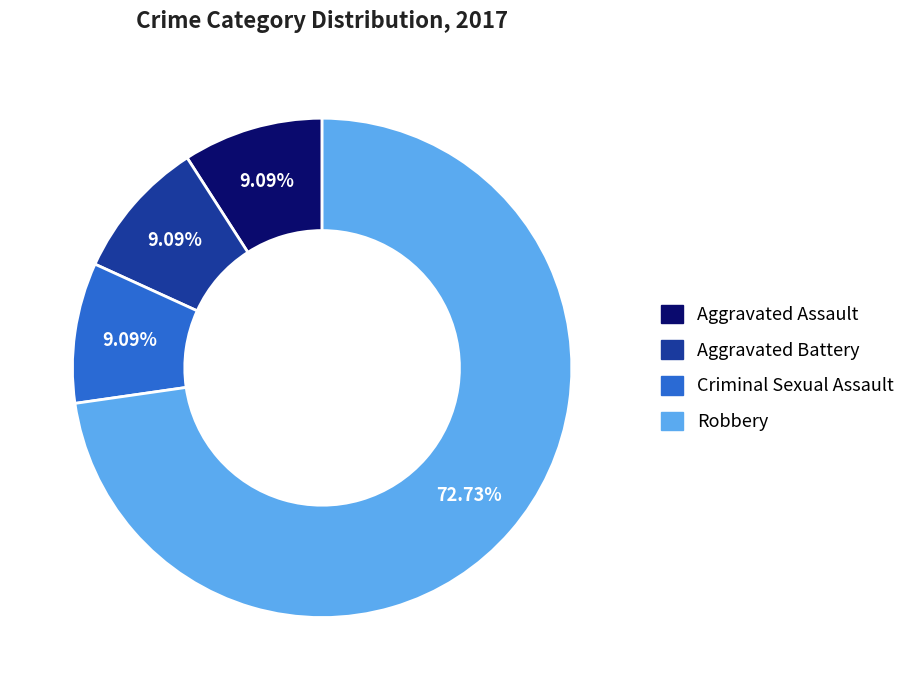

Is it true that Aggravated Battery is 1% of the pie?

False